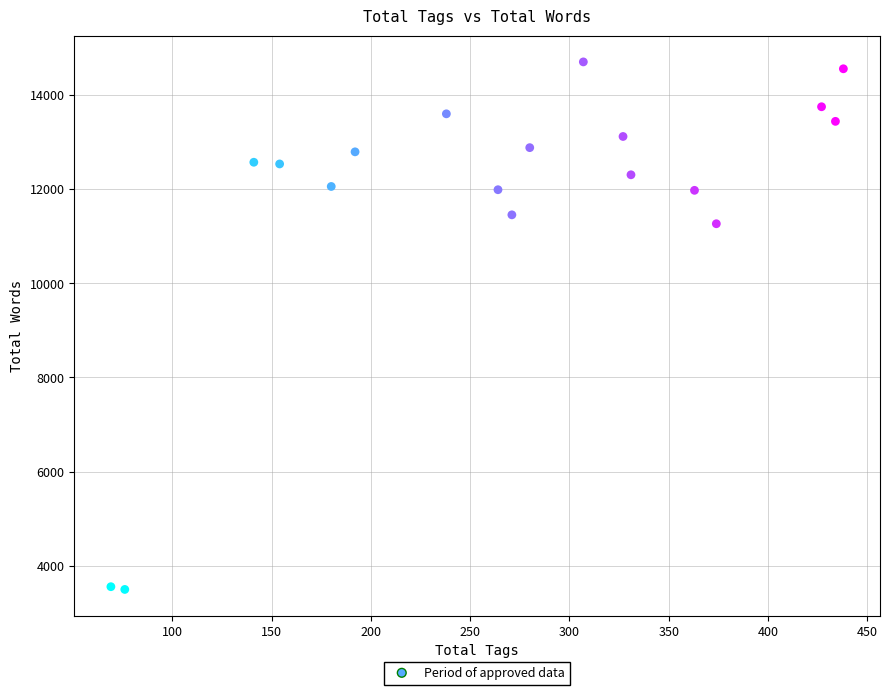

What is the range of X values (max minus min)?

369